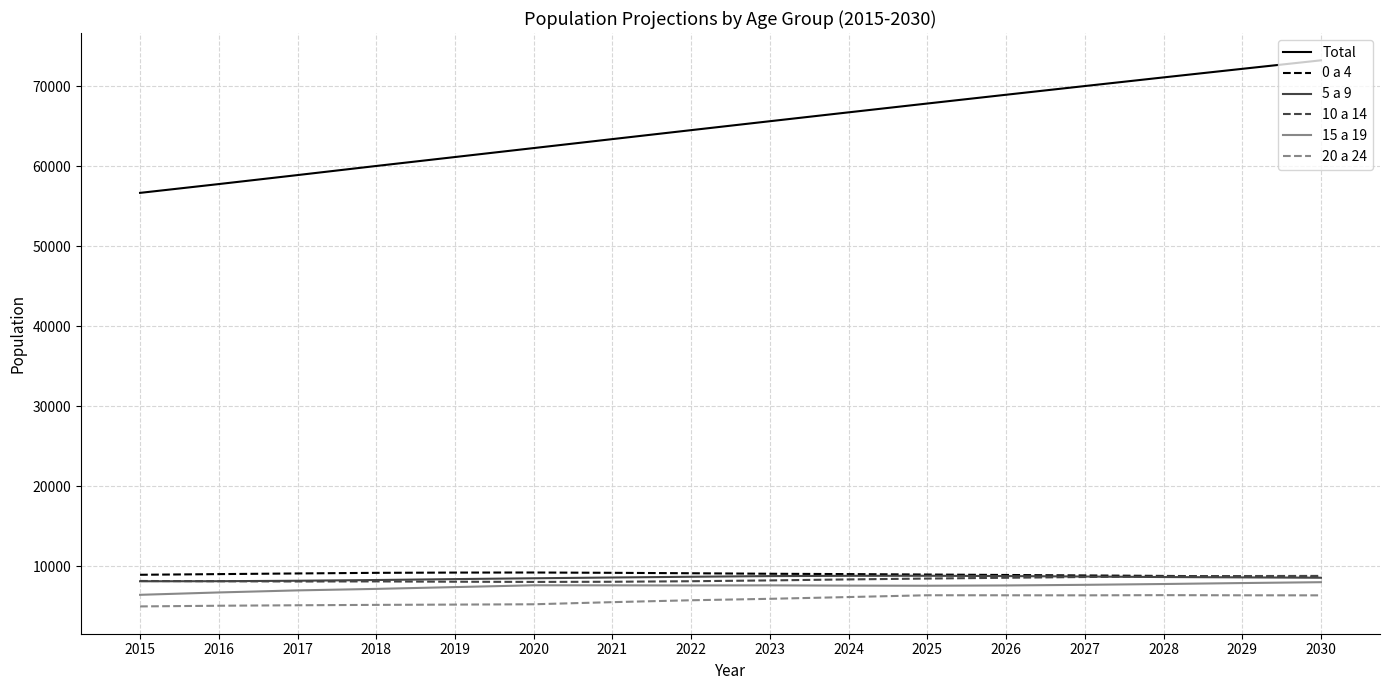

What is the total value across all series at 2018?

98026